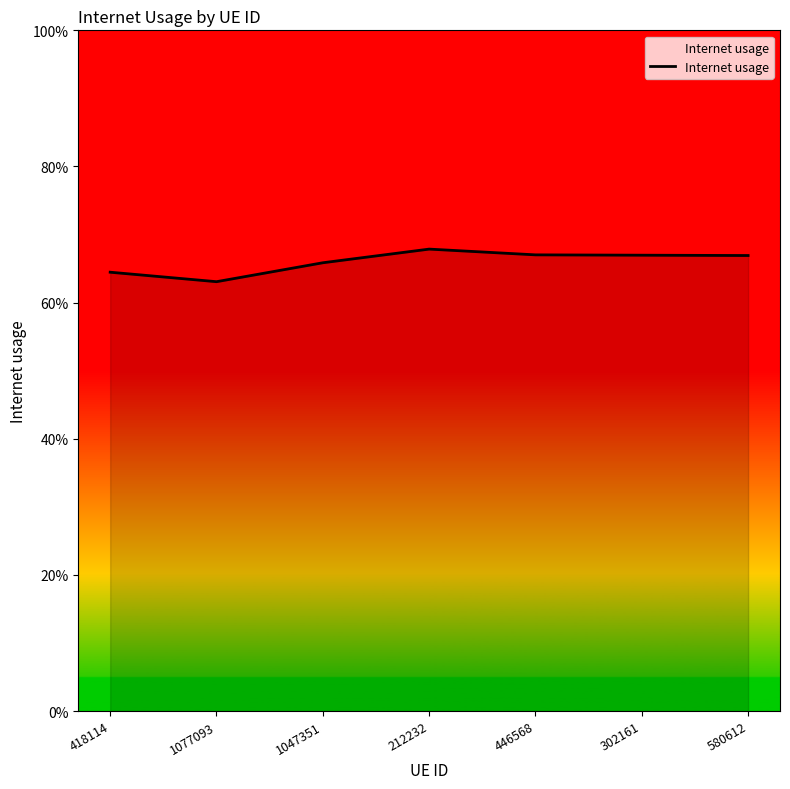

Rank the categories by value from lowest to highest.

1077093, 418114, 1047351, 580612, 302161, 446568, 212232